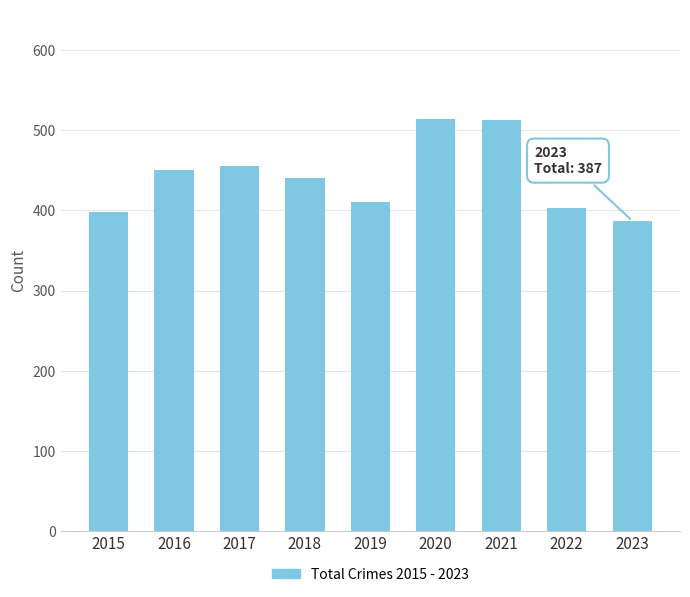

What is the value of the 5th bar from the left?

410